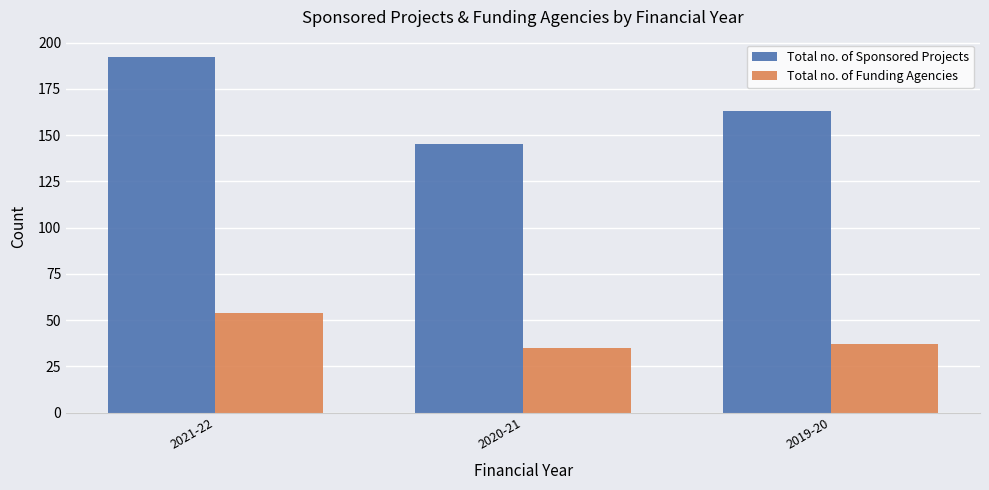

At which label is Total no. of Funding Agencies closest to 44?

2019-20